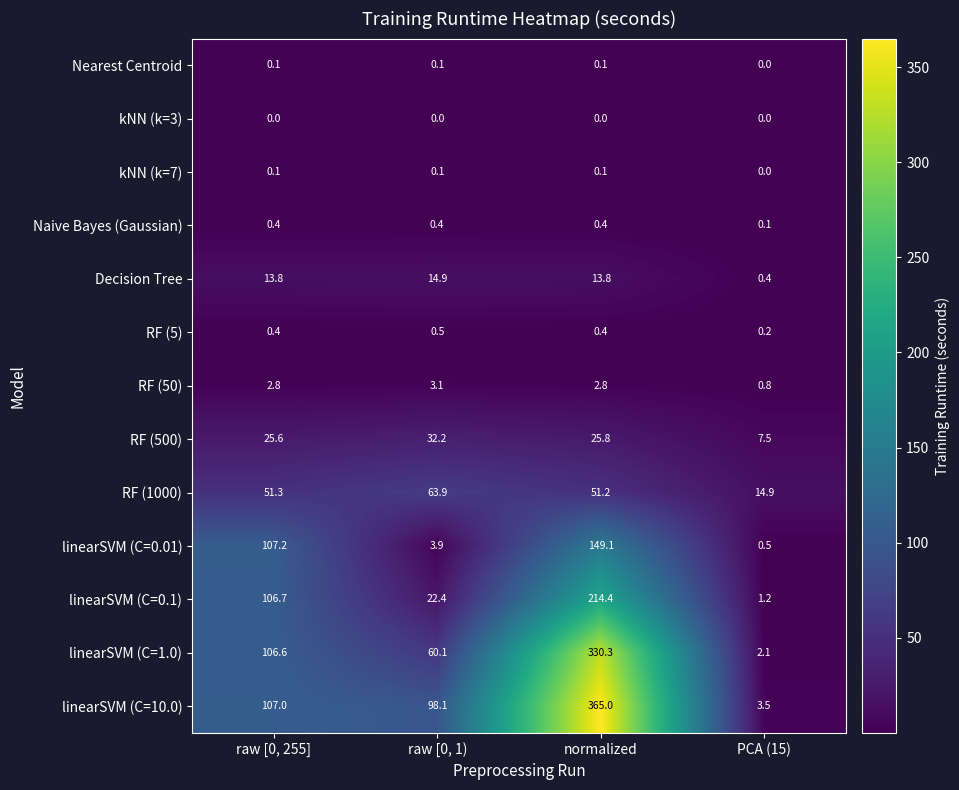

What is the lowest value of the linearSVM (C=10.0) series?

3.5